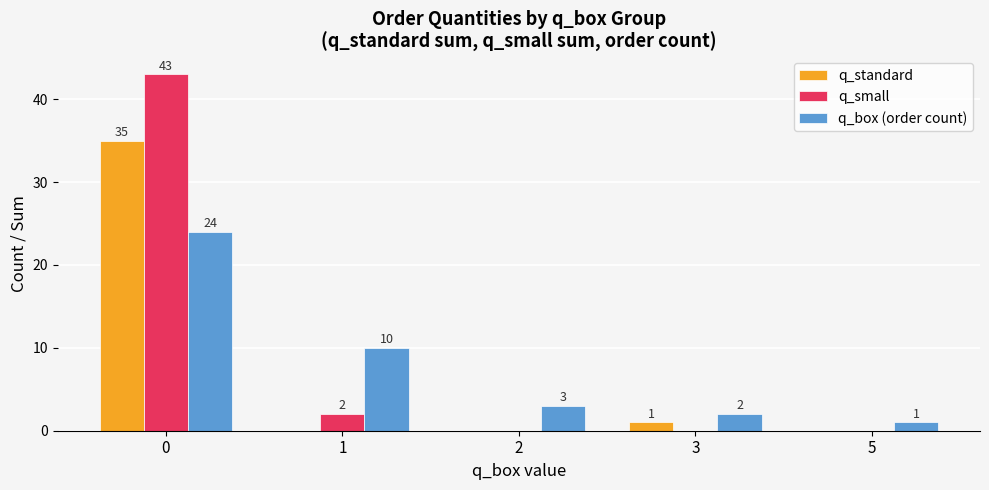

What is the sum of the q_standard values at 5 and 0?

35